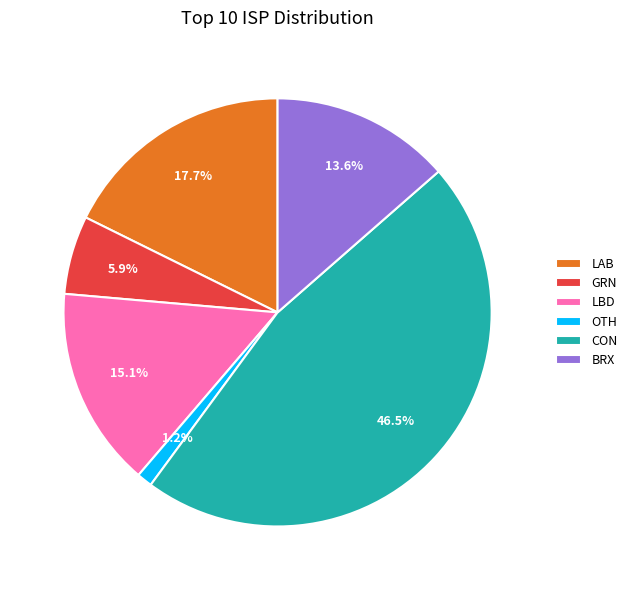

Count the number of slices in the pie.

6